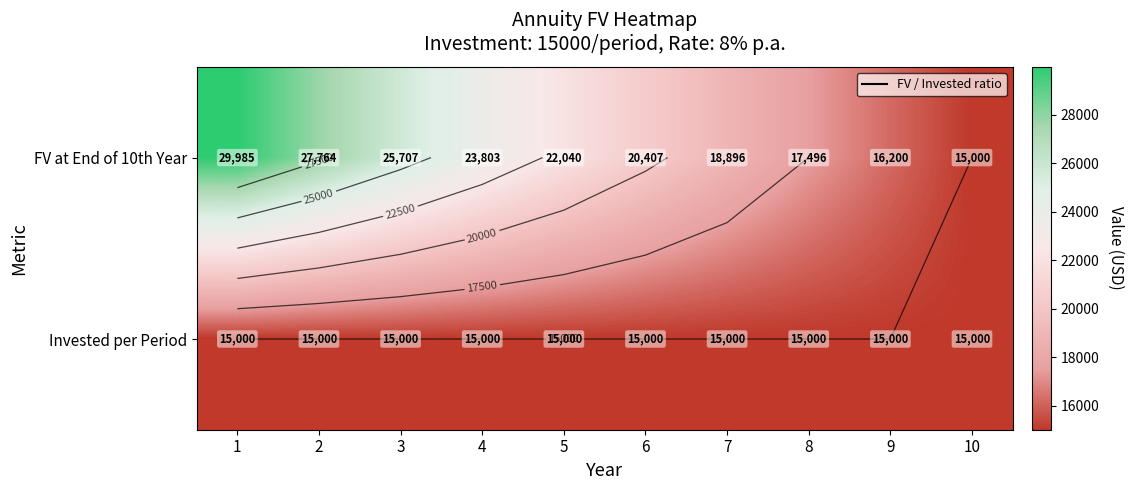

Is the value of FV at End of 10th Year at 6 greater than the value of Invested per Period at 4?

Yes